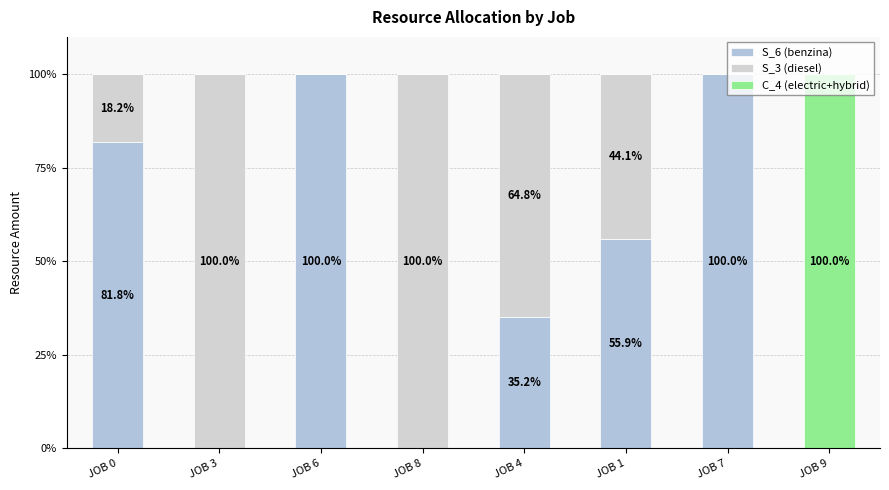

List the series in order of their peak value, lowest first.

S_6 (benzina), C_4 (electric+hybrid), S_3 (diesel)